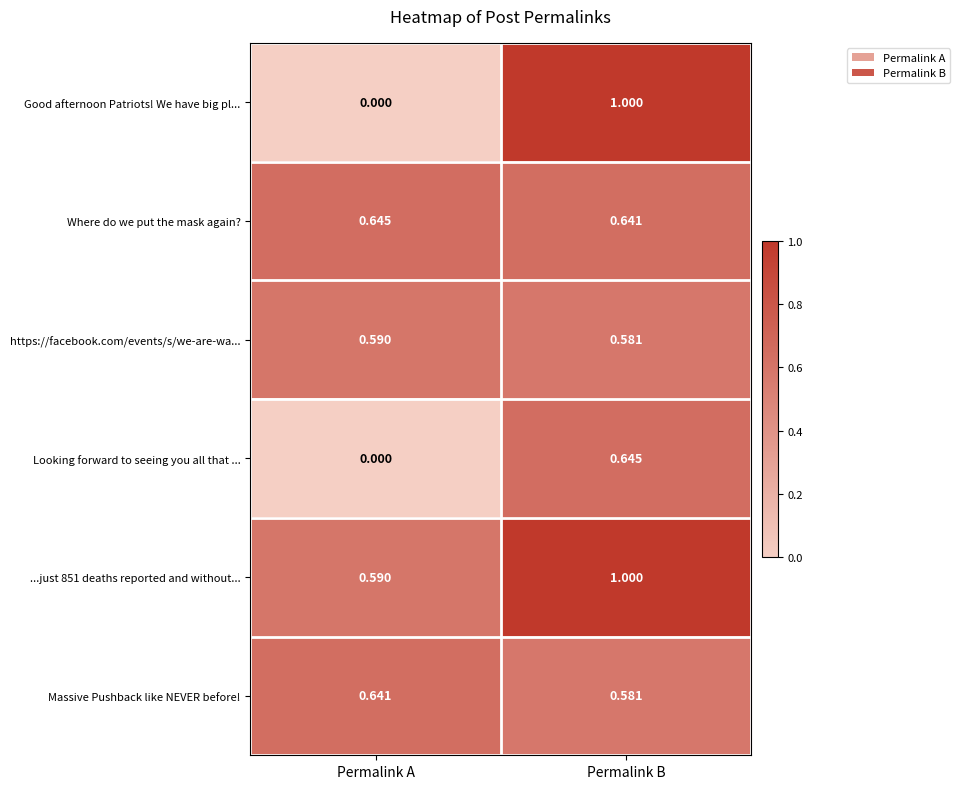

Where is Good afternoon Patriots! We have big pl... nearest to the value 0?

Permalink A